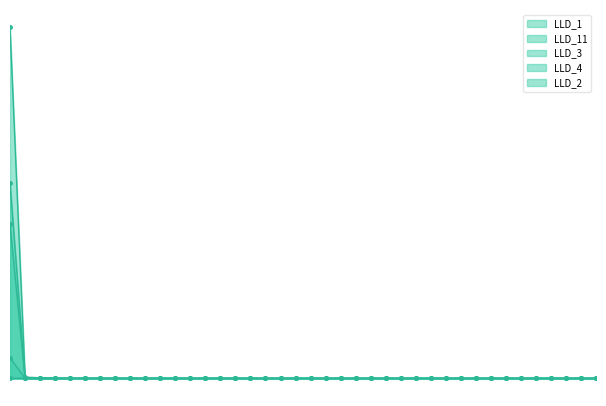

Rank the series at 17 from highest to lowest value.

LLD_1, LLD_2, LLD_11, LLD_3, LLD_4